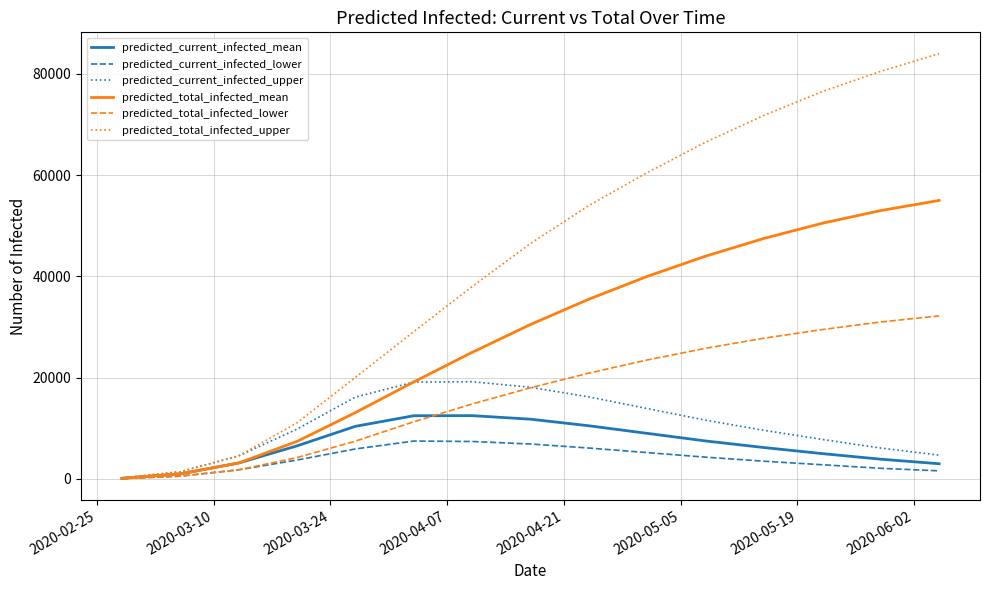

Rank the series by their maximum value, from lowest to highest.

predicted_current_infected_lower, predicted_current_infected_mean, predicted_current_infected_upper, predicted_total_infected_lower, predicted_total_infected_mean, predicted_total_infected_upper